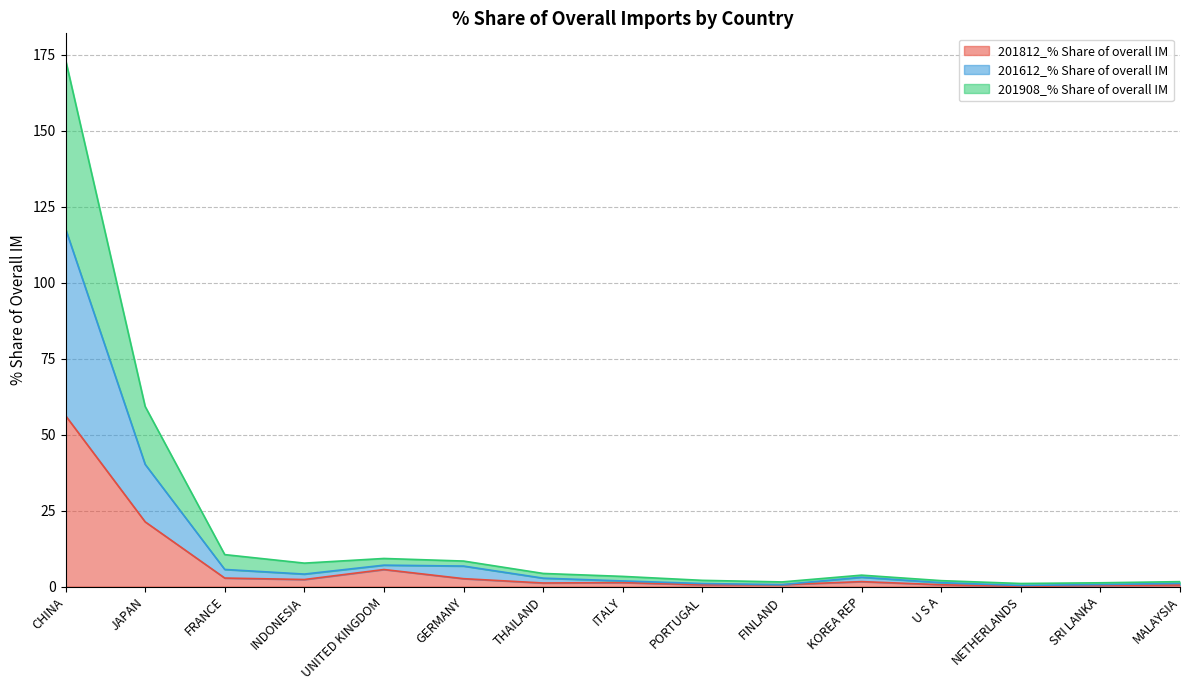

At which category is the sum across all series the highest?

CHINA